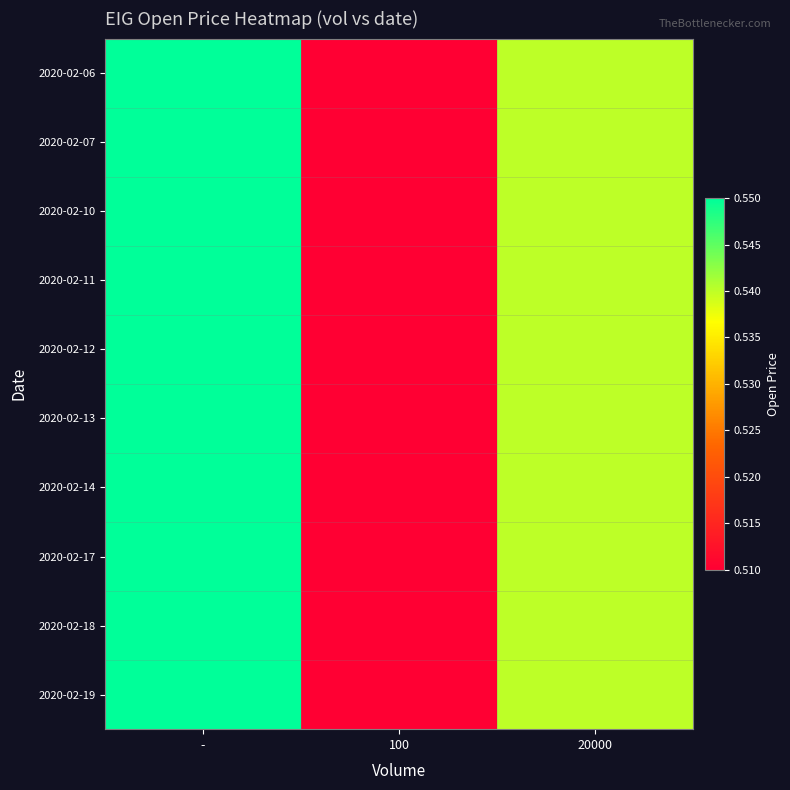

Reading left to right, list all the values displayed in this chart.

2020-02-06: -=0.6	100=0.5	20000=0.5
2020-02-07: -=0.6	100=0.5	20000=0.5
2020-02-10: -=0.6	100=0.5	20000=0.5
2020-02-11: -=0.6	100=0.5	20000=0.5
2020-02-12: -=0.6	100=0.5	20000=0.5
2020-02-13: -=0.6	100=0.5	20000=0.5
2020-02-14: -=0.6	100=0.5	20000=0.5
2020-02-17: -=0.6	100=0.5	20000=0.5
2020-02-18: -=0.6	100=0.5	20000=0.5
2020-02-19: -=0.6	100=0.5	20000=0.5